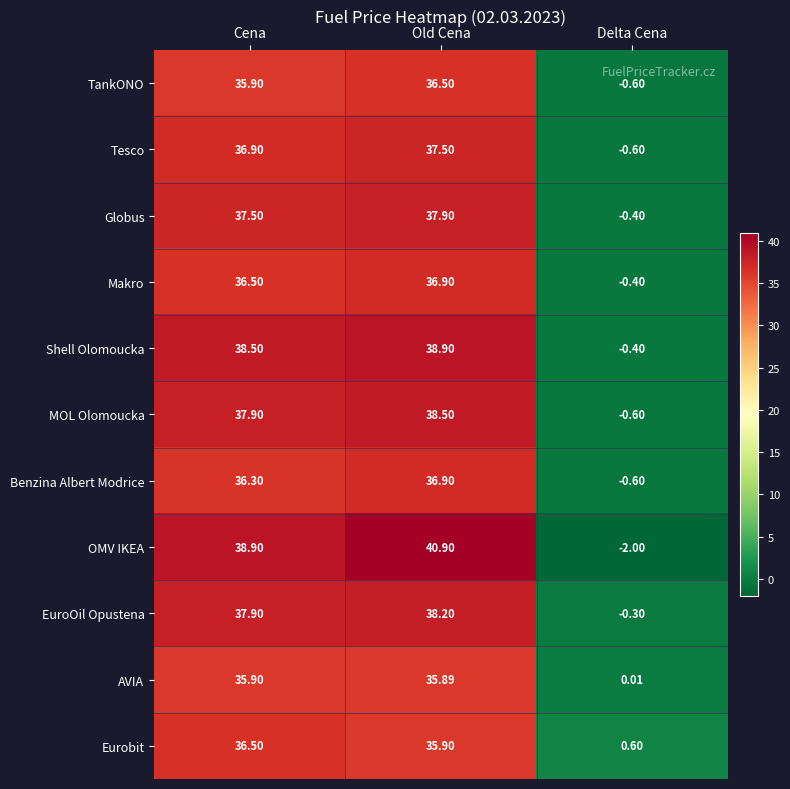

Which series changed the most between Cena and Old Cena?

OMV IKEA